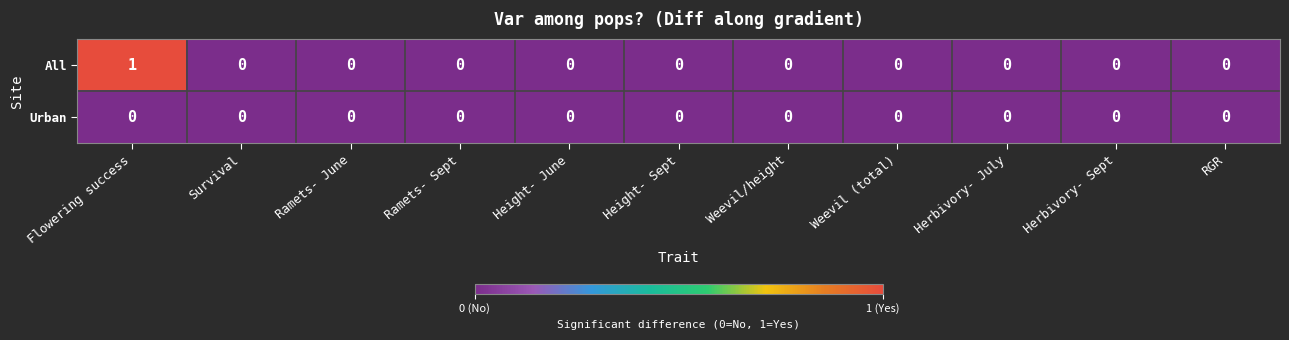

List the series in order of their peak value, lowest first.

Urban, All